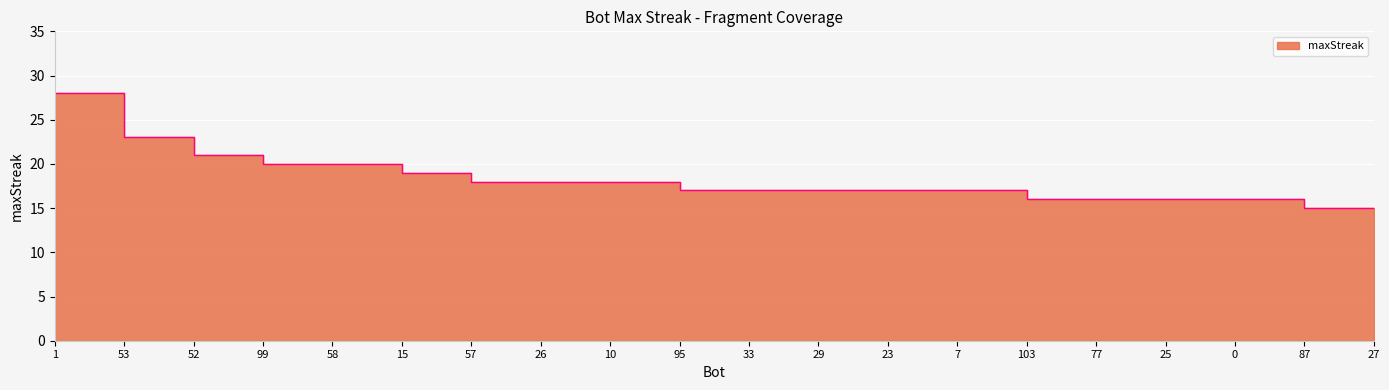

What is the label of the 16th point from the left?

77